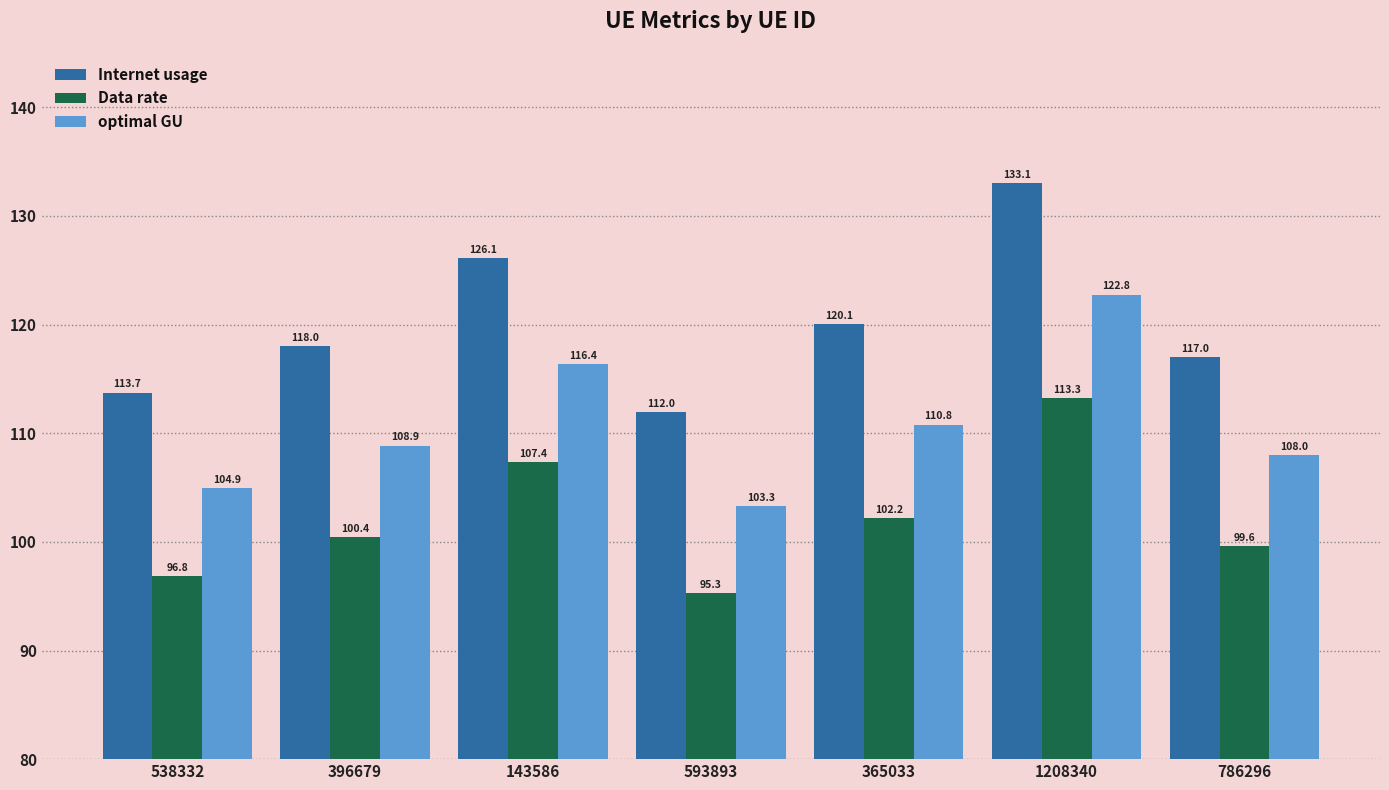

What is the approximate value of optimal GU at 786296?

108.0